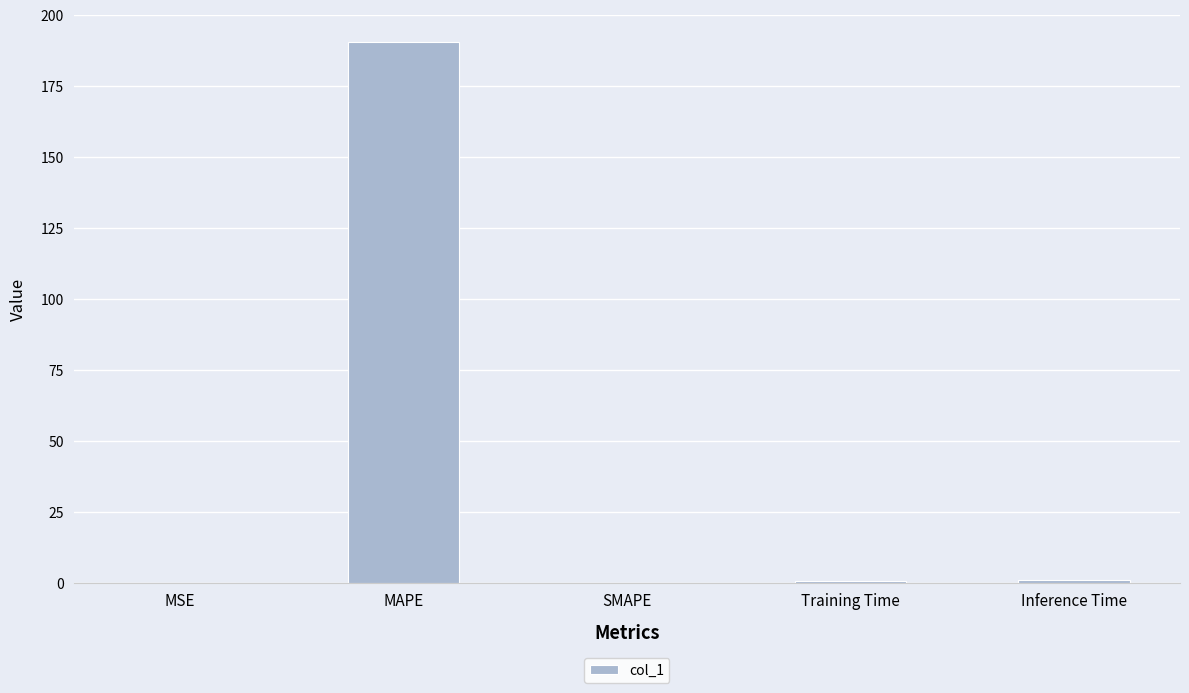

True or false: the data shows 127.0 at MAPE.

False